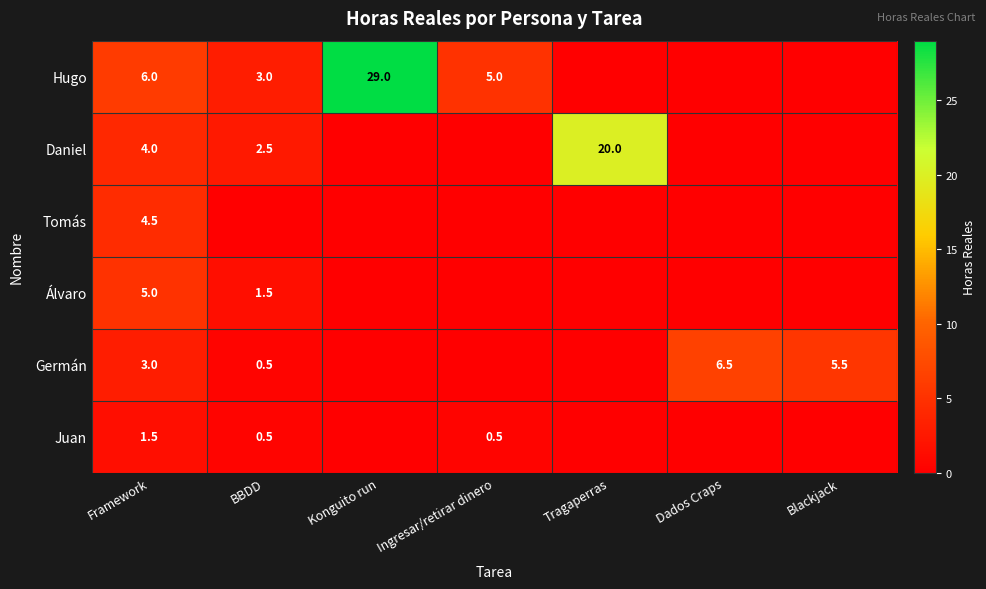

Rank the series at Framework from lowest to highest value.

Juan, Germán, Daniel, Tomás, Álvaro, Hugo